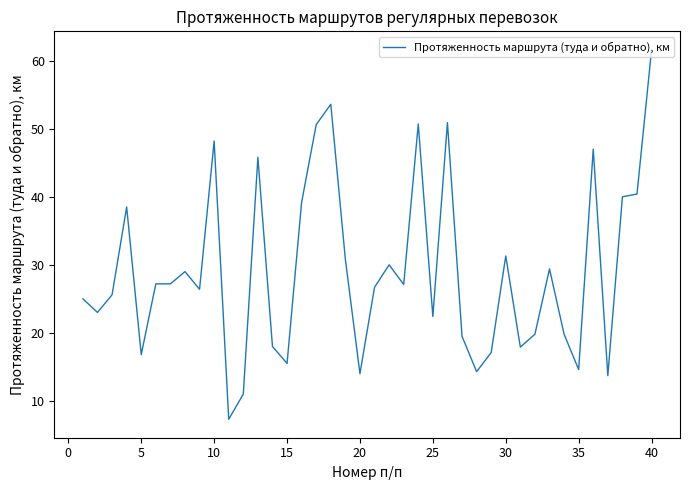

What is the smallest value displayed?

7.3